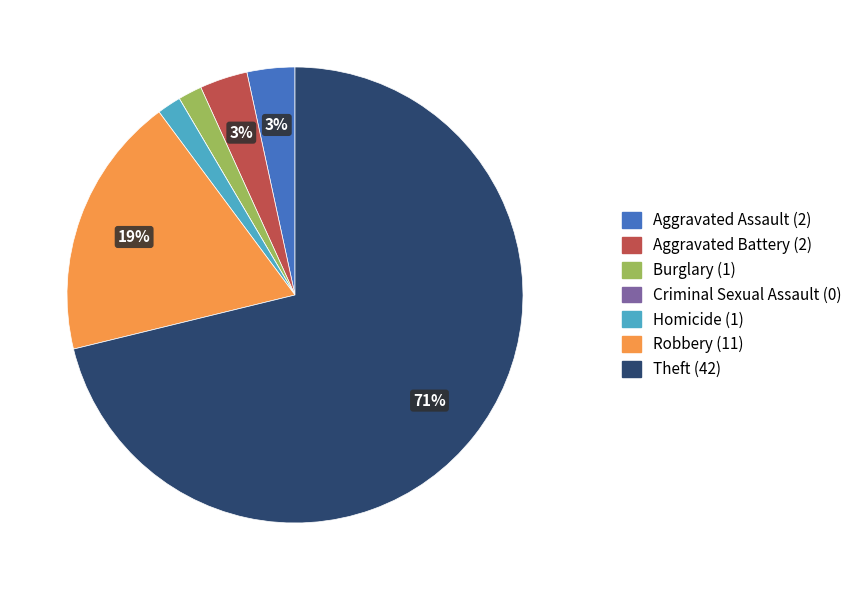

True or false: Homicide accounts for 2% of the total.

True